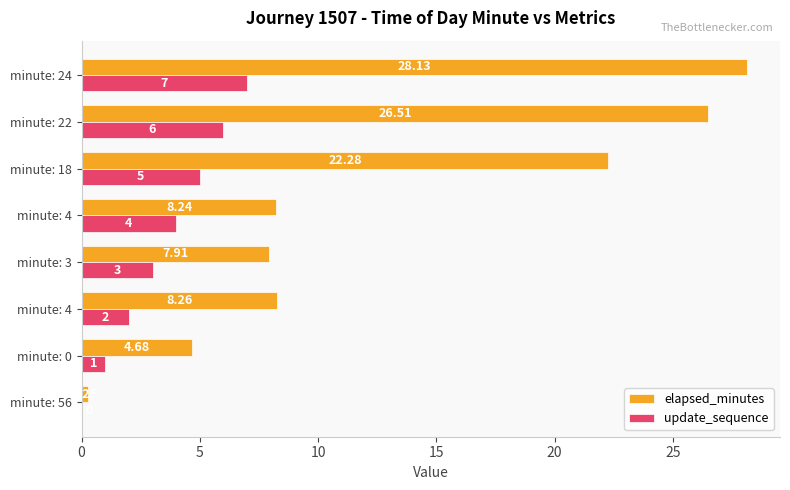

What are all the series names shown in the legend?

elapsed_minutes, update_sequence